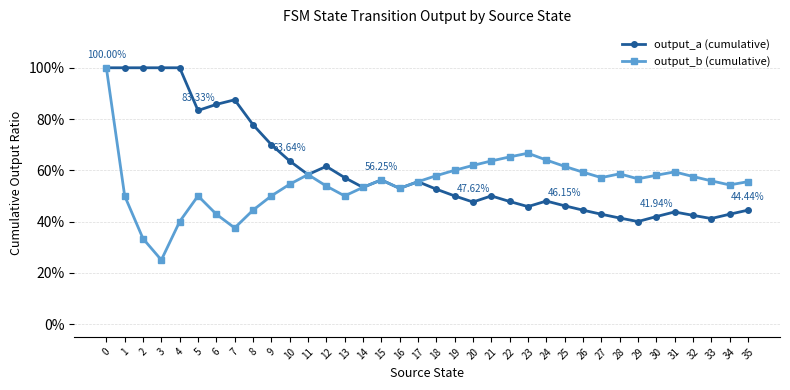

What are all the series names shown in the legend?

output_a (cumulative), output_b (cumulative)